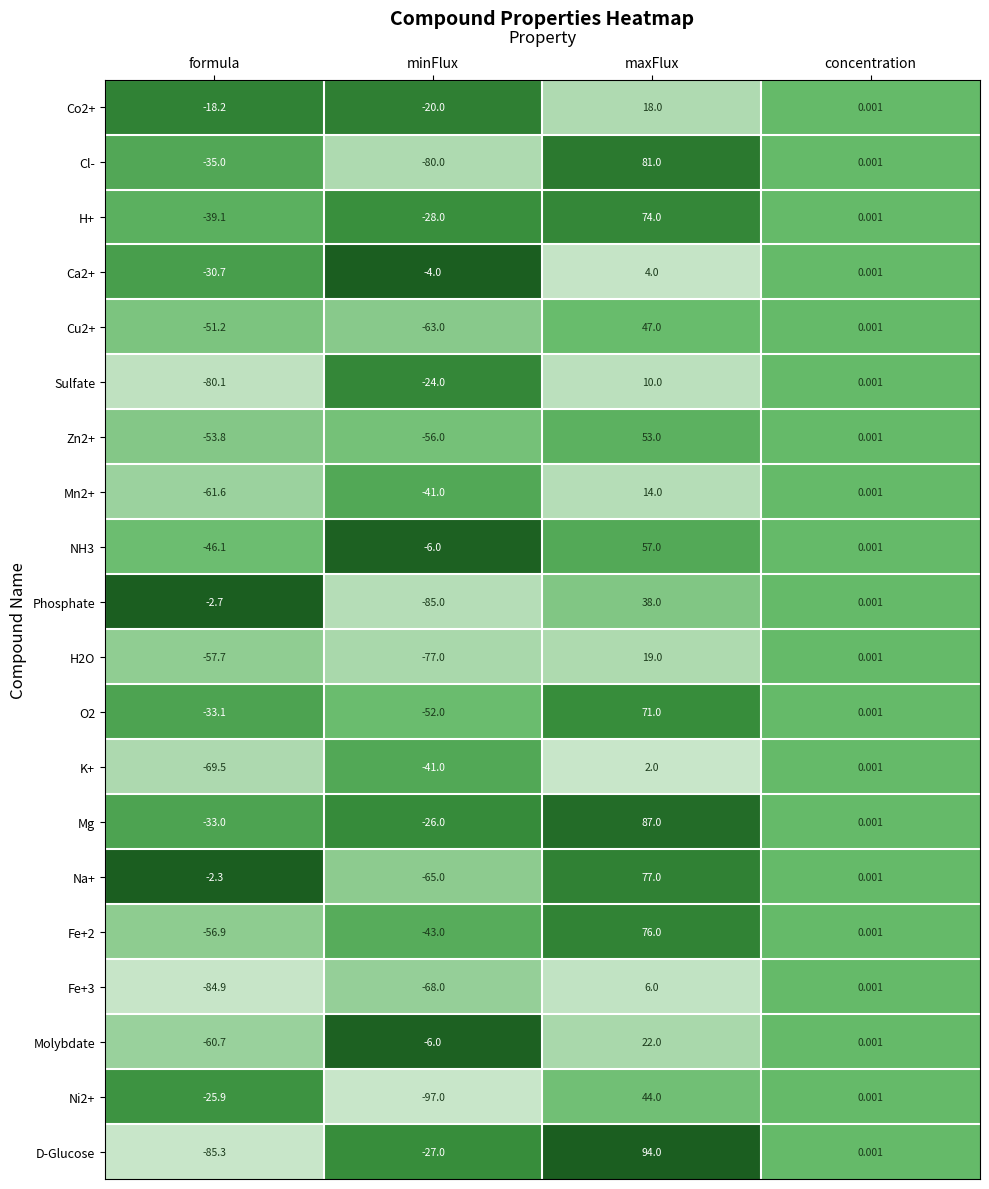

Which series has the largest range (max minus min)?

D-Glucose